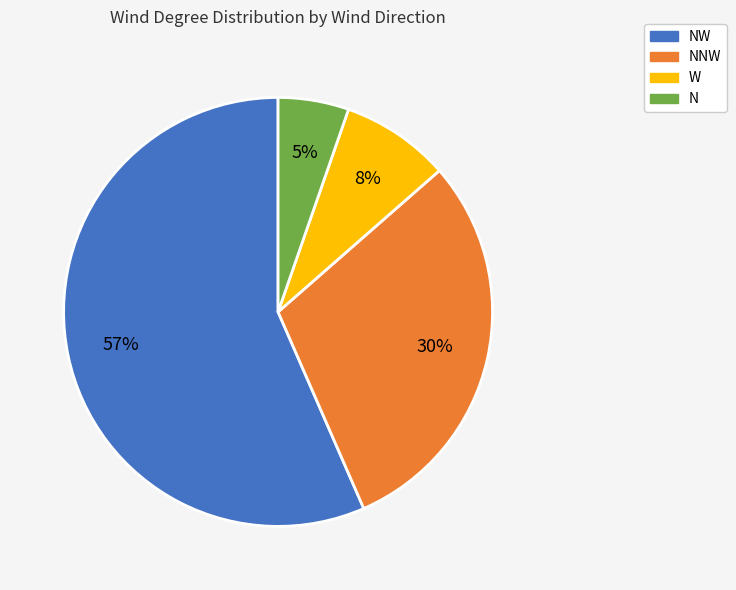

Does any single category account for the majority?

Yes